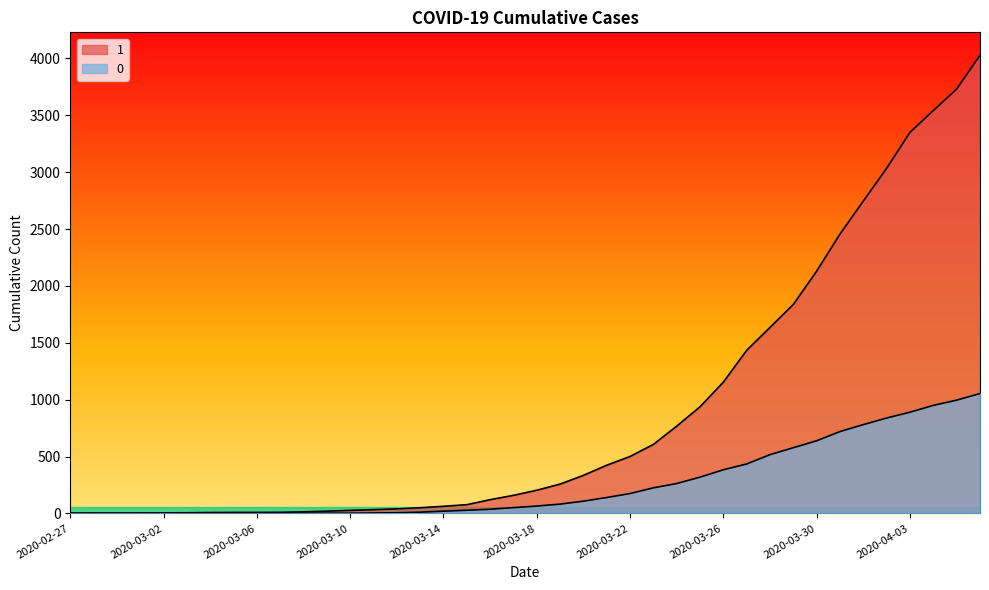

At how many categories does at least one series exceed 884?

13